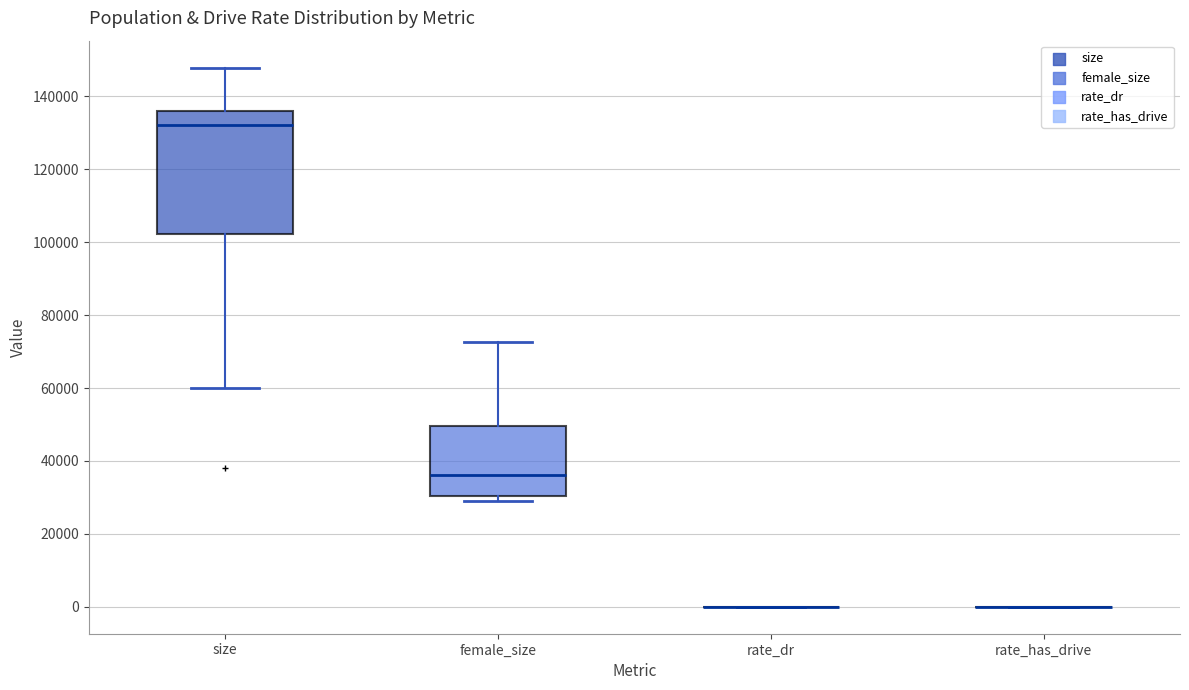

Which box is the tallest, from its lower edge to its upper edge?

size